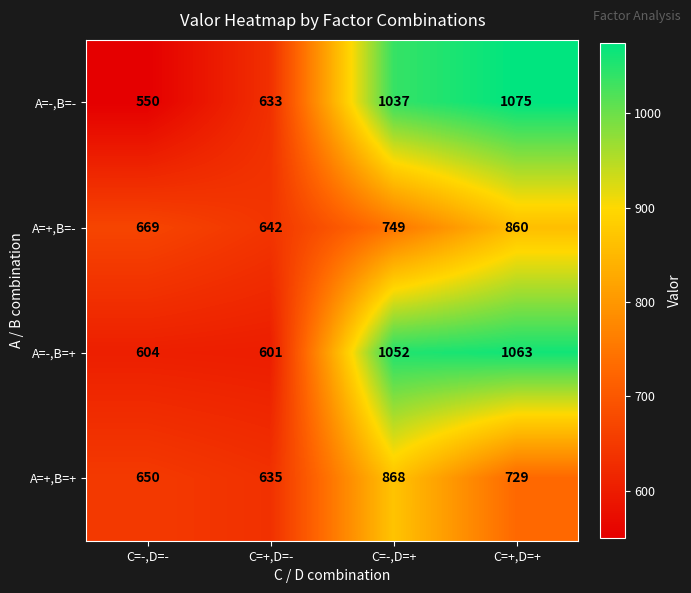

Which series has the largest total across all categories?

A=-,B=+